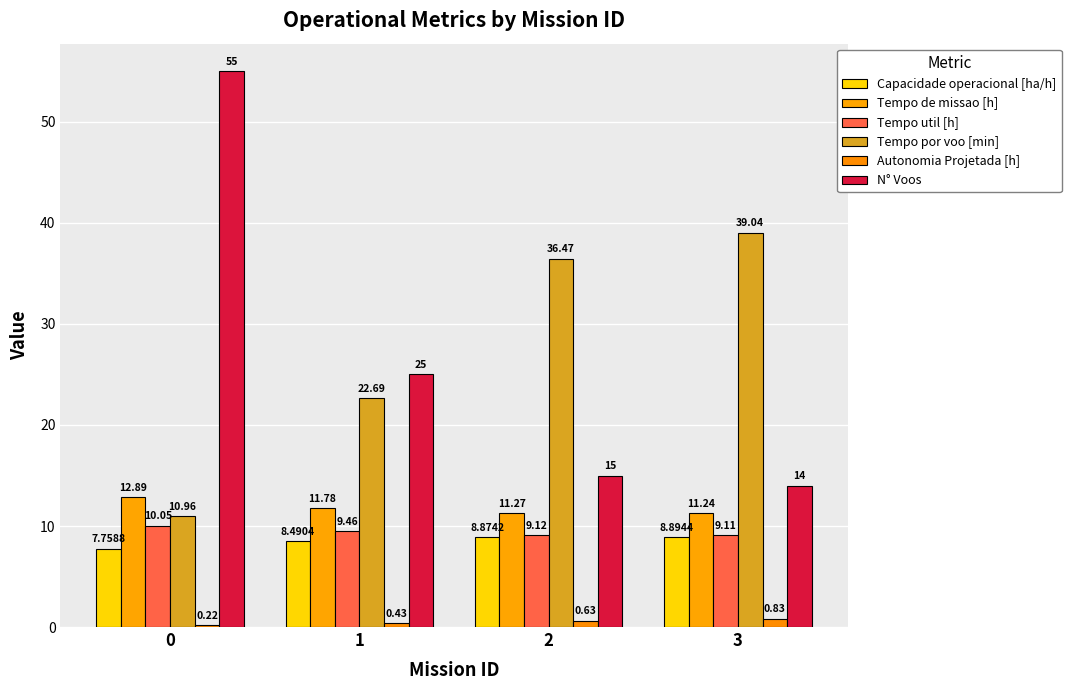

Are the bars grouped side by side (vs. stacked)?

Yes